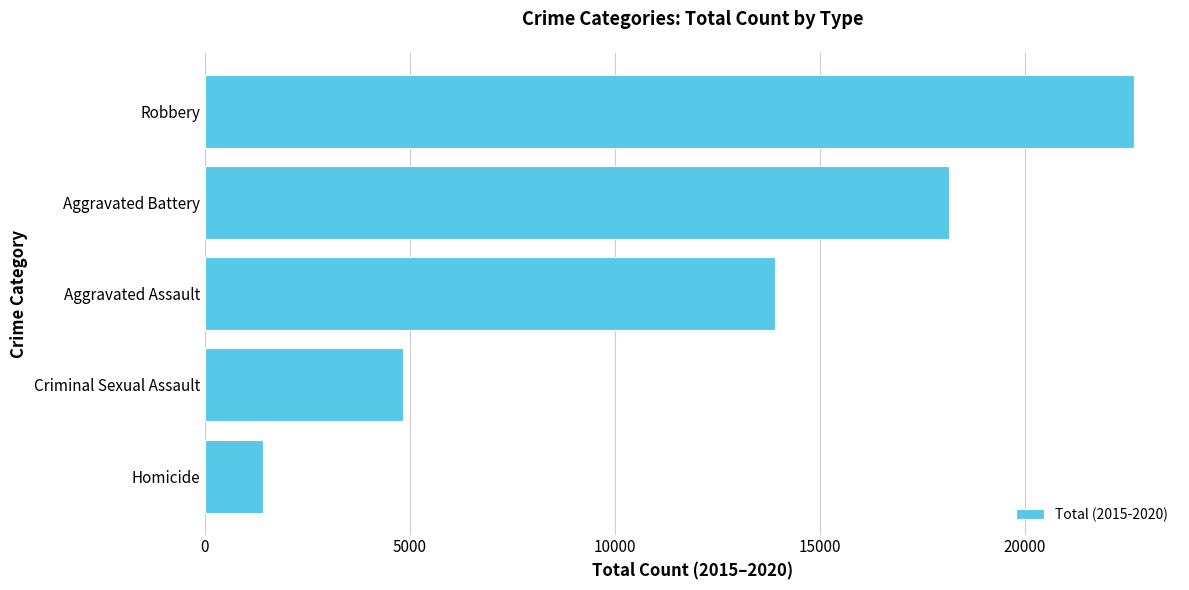

True or false: the data shows 4845 at Criminal Sexual Assault.

True